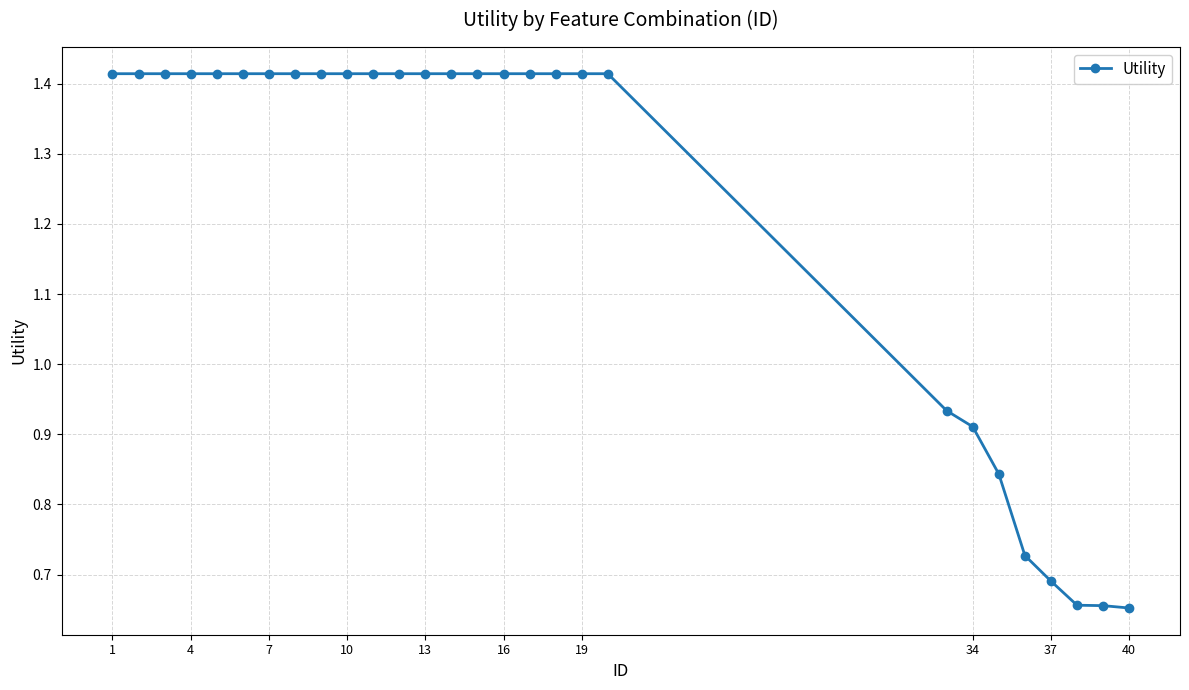

What is the sum of all values?

34.4